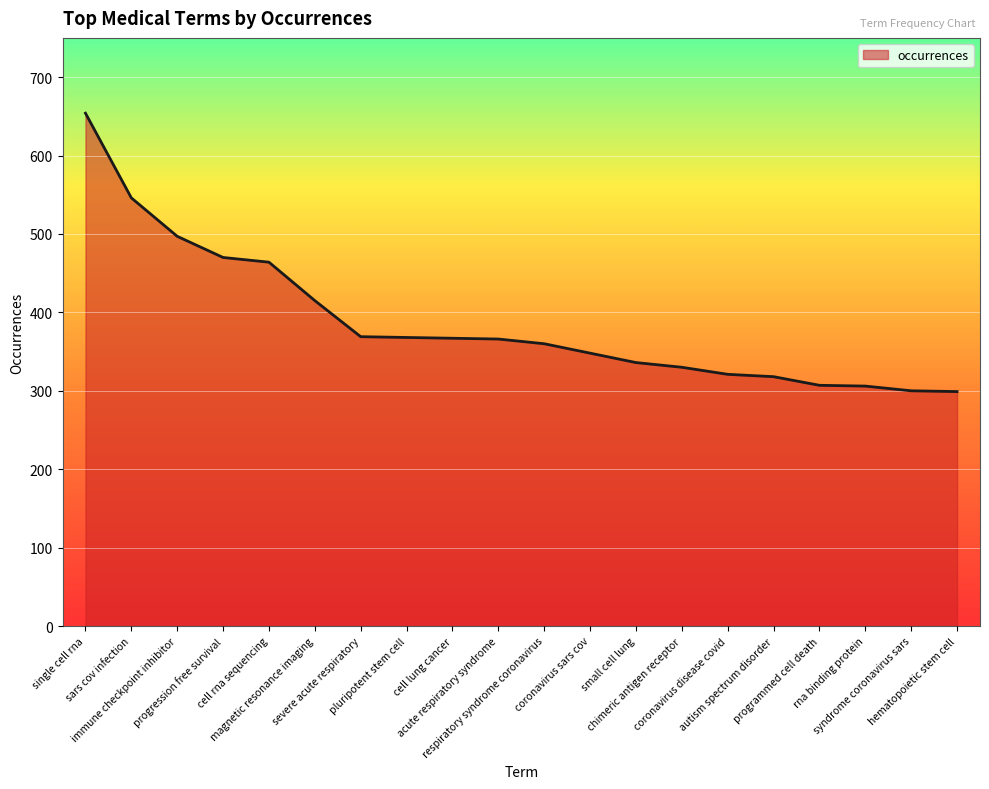

Which has a higher value, chimeric antigen receptor or severe acute respiratory?

severe acute respiratory